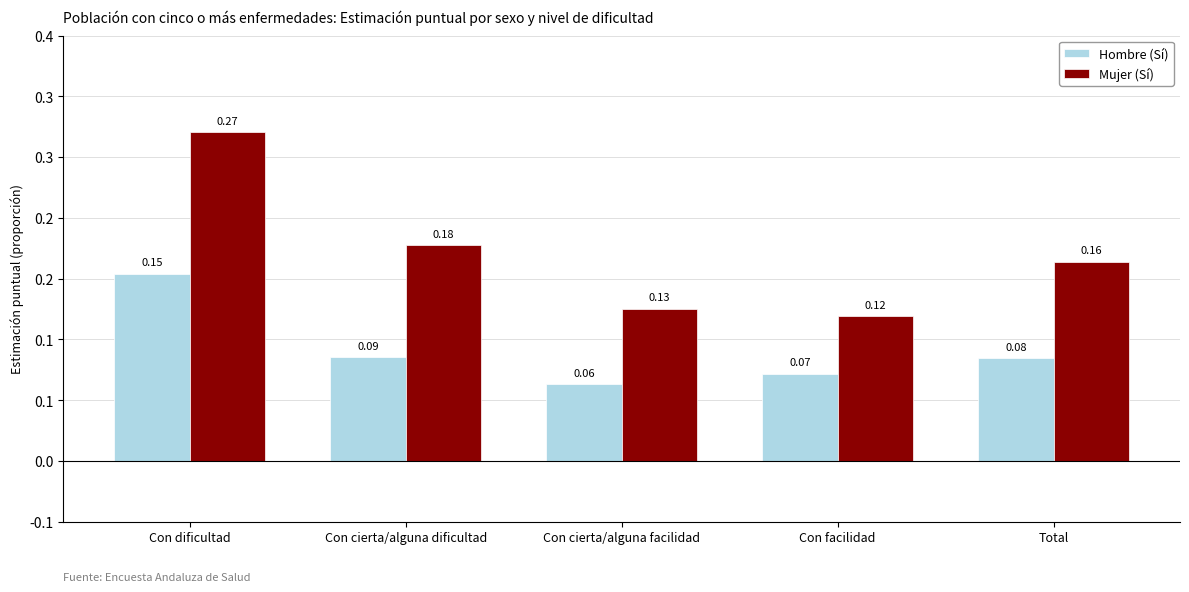

How many Mujer (Sí) values are between 0 and 1?

5